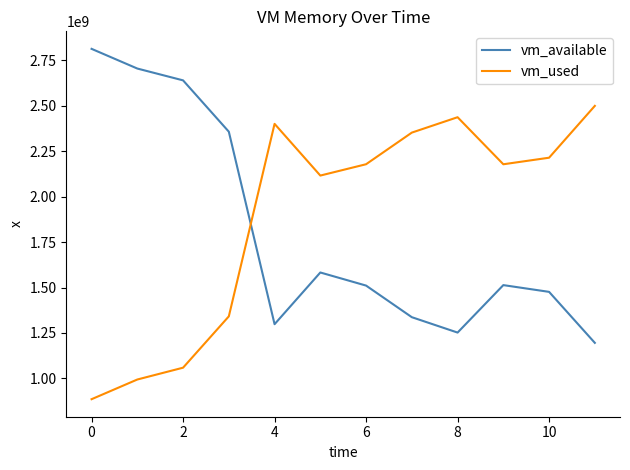

What is the difference between the maximum and minimum values in the vm_available series?

1615892480